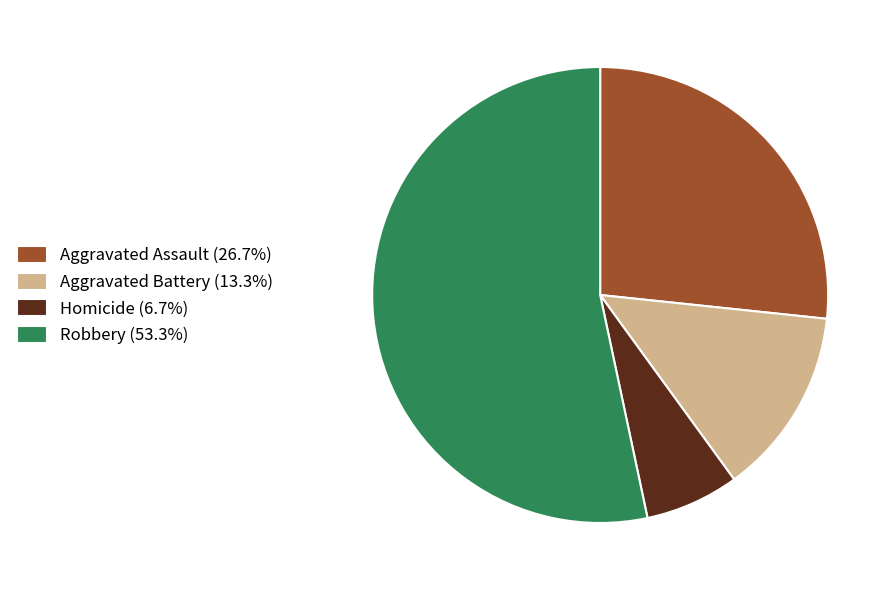

Approximately how many times larger is the value at Aggravated Battery (13.3%) compared to Homicide (6.7%)?

2.0